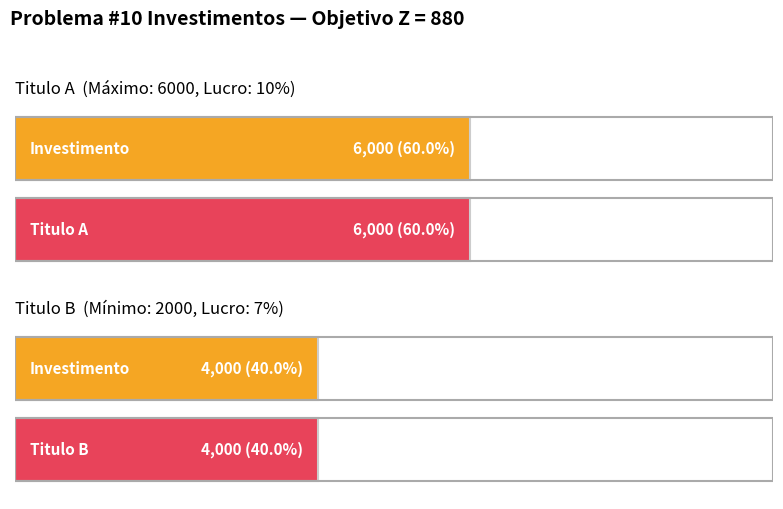

Reading left to right, extract all data points from this chart.

6000	4000